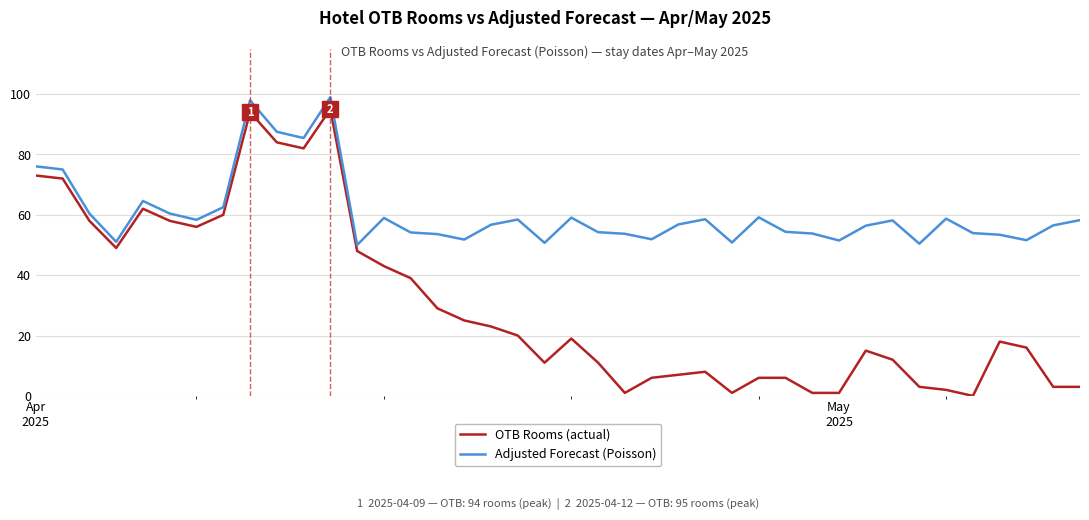

What is the greatest value displayed?

99.0